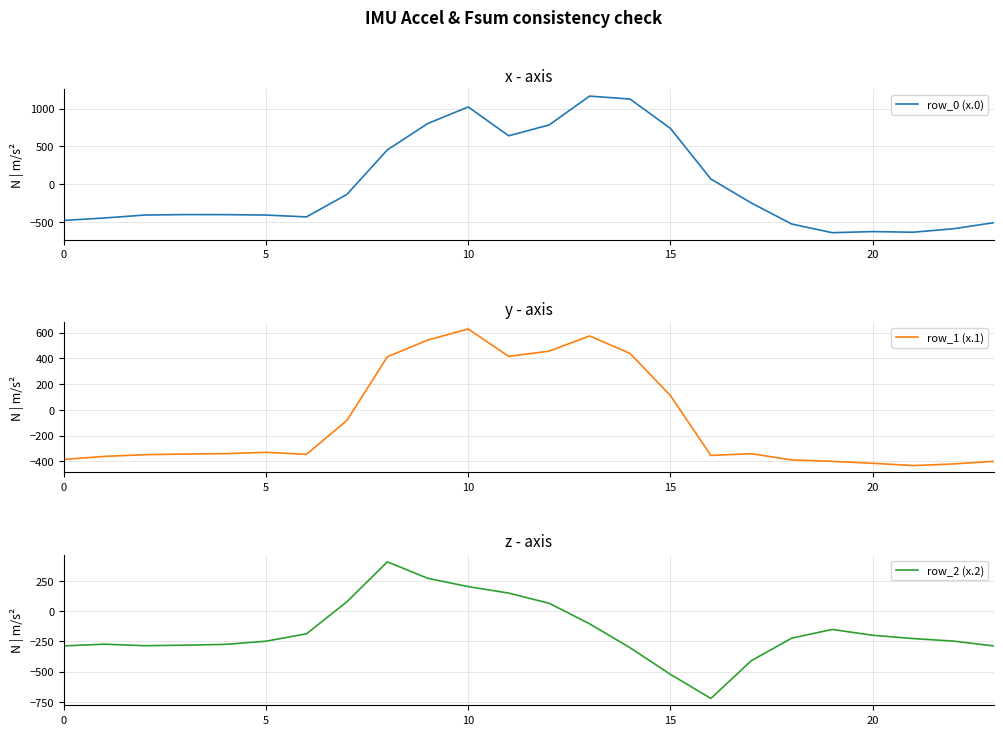

What is the spread (max minus min) of values at 13?

1271.5